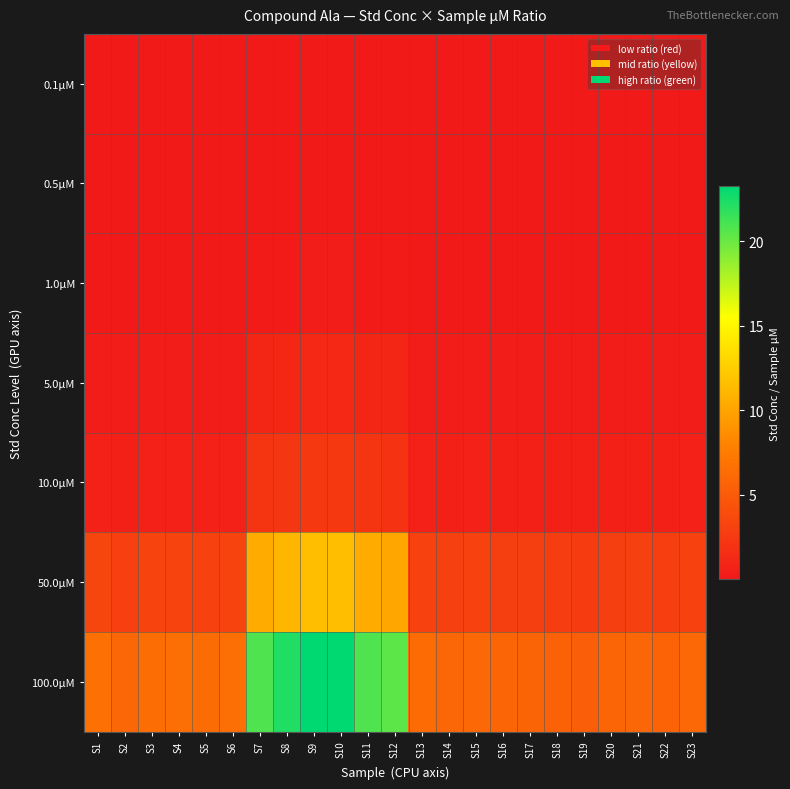

What is the spread (max minus min) of values at S18?

5.5